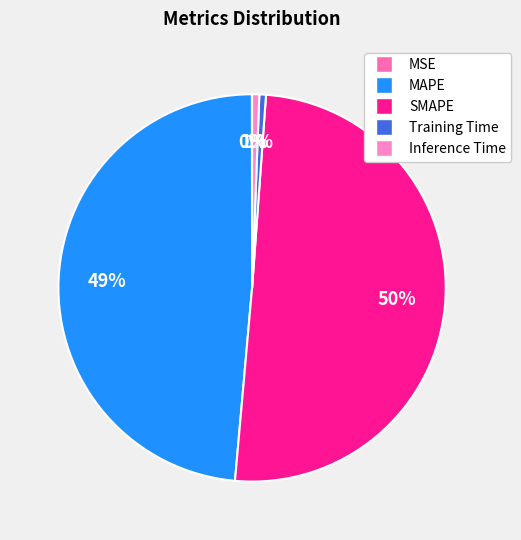

The MSE slice represents 1% of the pie. True or false?

False